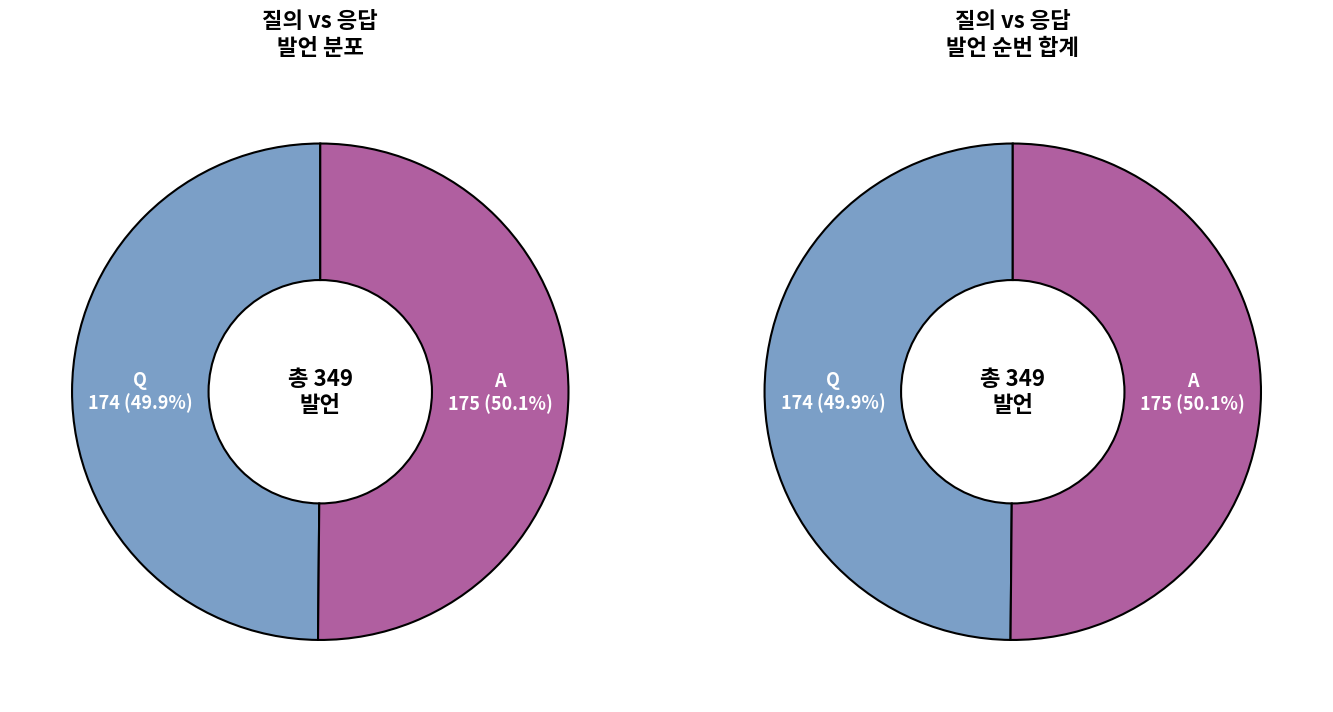

To the nearest percent, what portion does Q represent?

50%